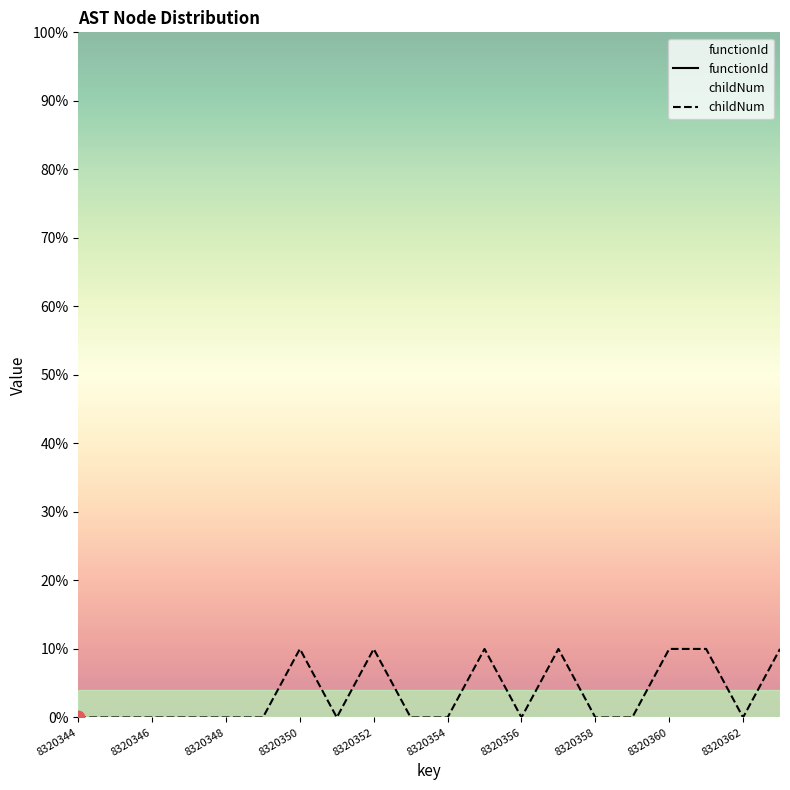

Is the value of functionId at 8320348 greater than the value of childNum at 8320360?

No